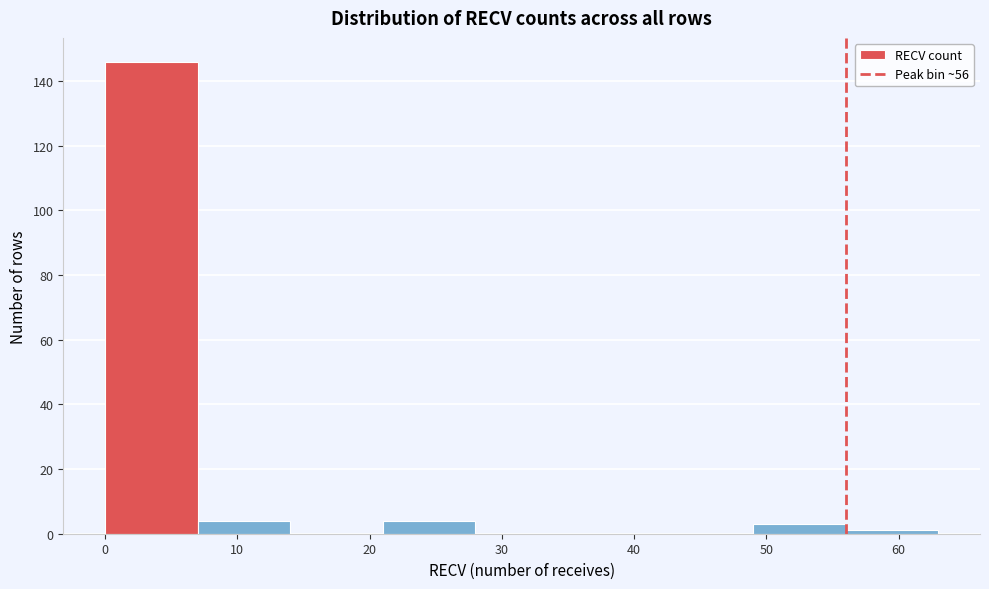

What is the height of the bar covering 7 to 14 on the x-axis? The values are not printed on the chart, so give them approximately, as read against the axis.

4